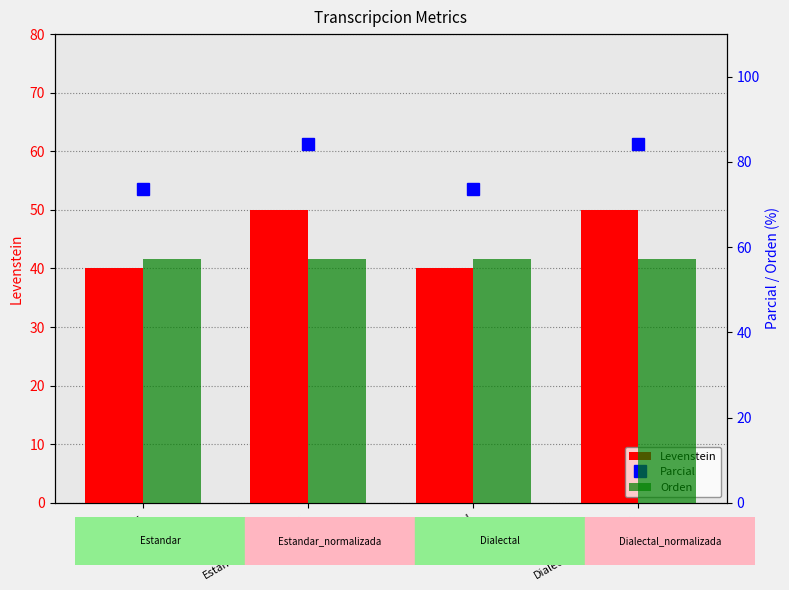

Reading left to right, transcribe all the data shown in this chart.

Levenstein: Estandar=40.0	Estandar_normalizada=50.0	Dialectal=40.0	Dialectal_normalizada=50.0
Parcial: Estandar=73.7	Estandar_normalizada=84.2	Dialectal=73.7	Dialectal_normalizada=84.2
Orden: Estandar=57.1	Estandar_normalizada=57.1	Dialectal=57.1	Dialectal_normalizada=57.1